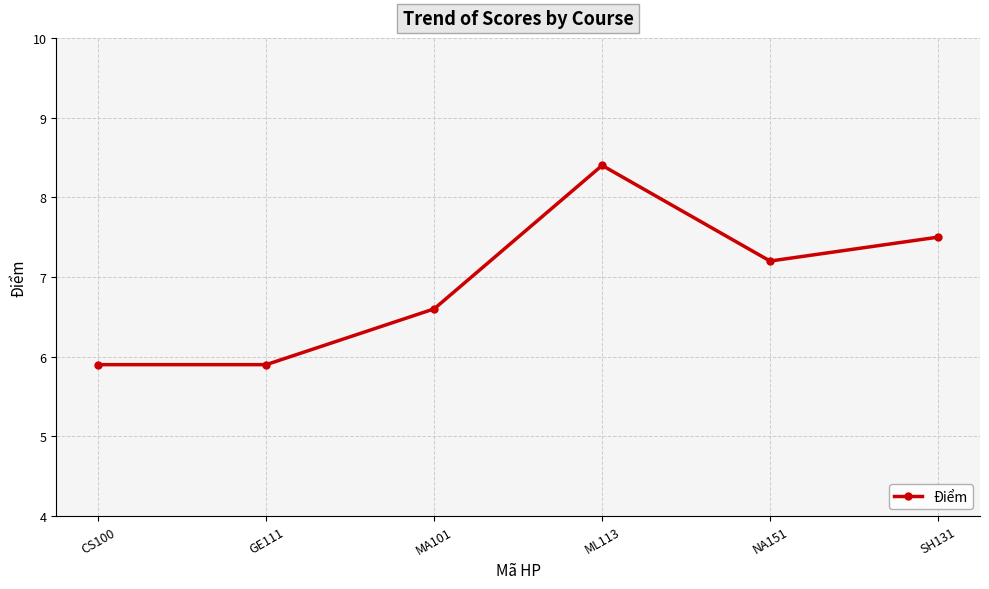

Where is the first local maximum?

ML113